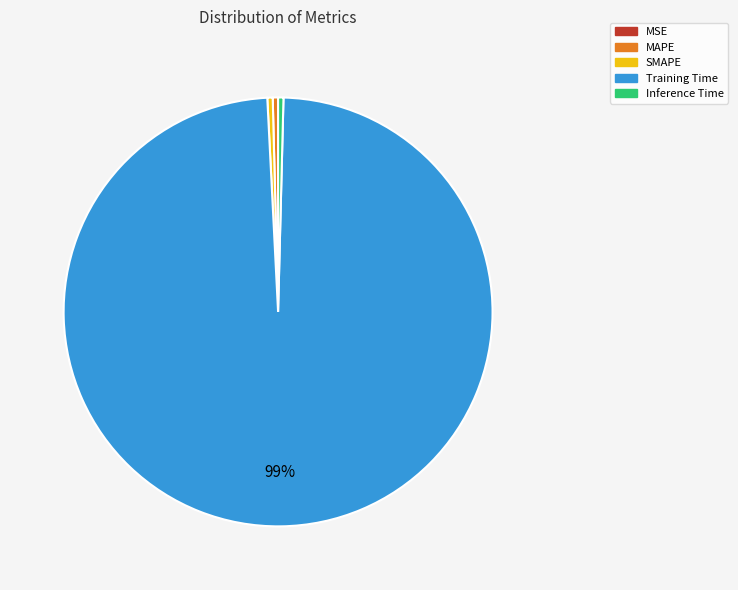

Is it true that Inference Time is 6% of the pie?

False